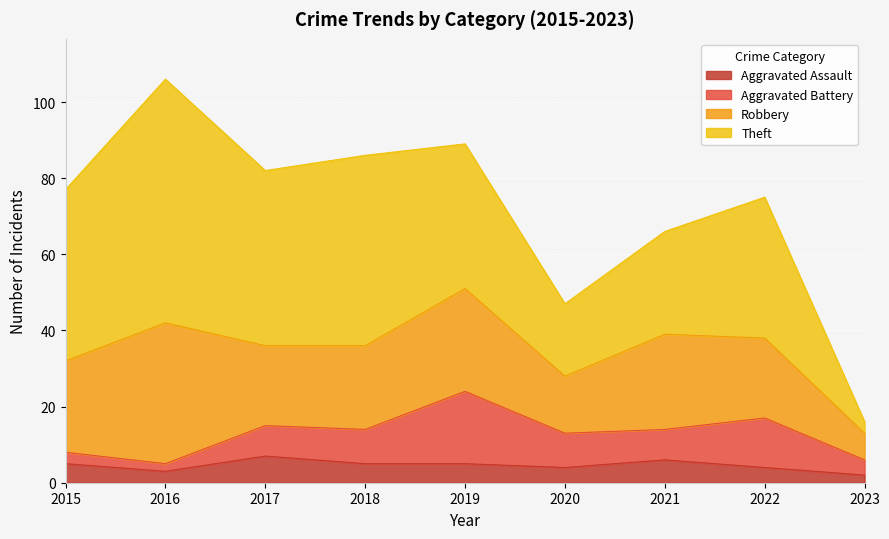

At which category is the sum across all series the highest?

2016